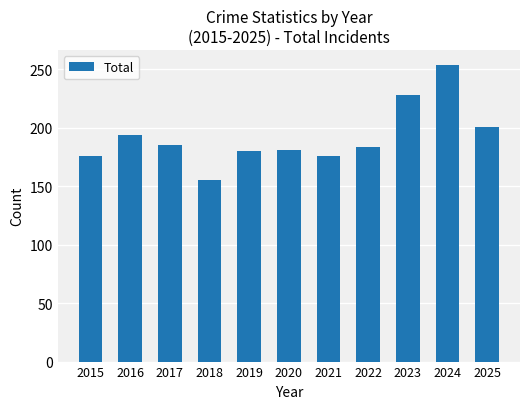

Read the value at 2020.

181